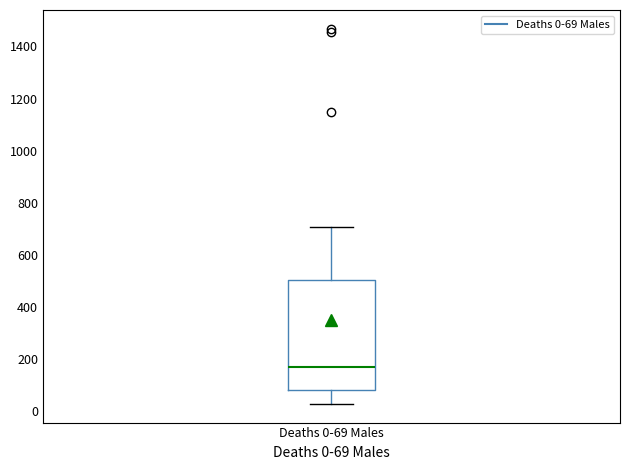

Read this box plot against the y-axis: the position of the median line, the range covered by the box, and the ends of both whiskers. The values are not printed on the chart, so give them approximately, as read against the axis.

median 160, box 80 to 500, whiskers 20 to 700